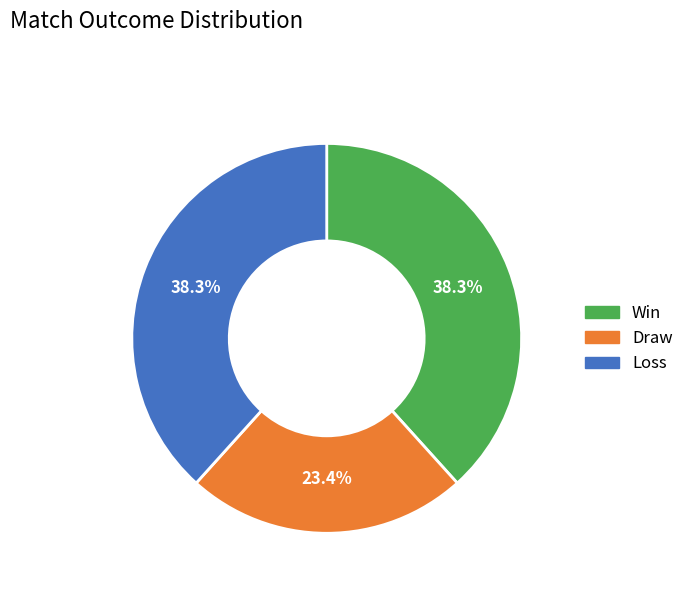

What portion of the pie excludes Loss?

61.7%